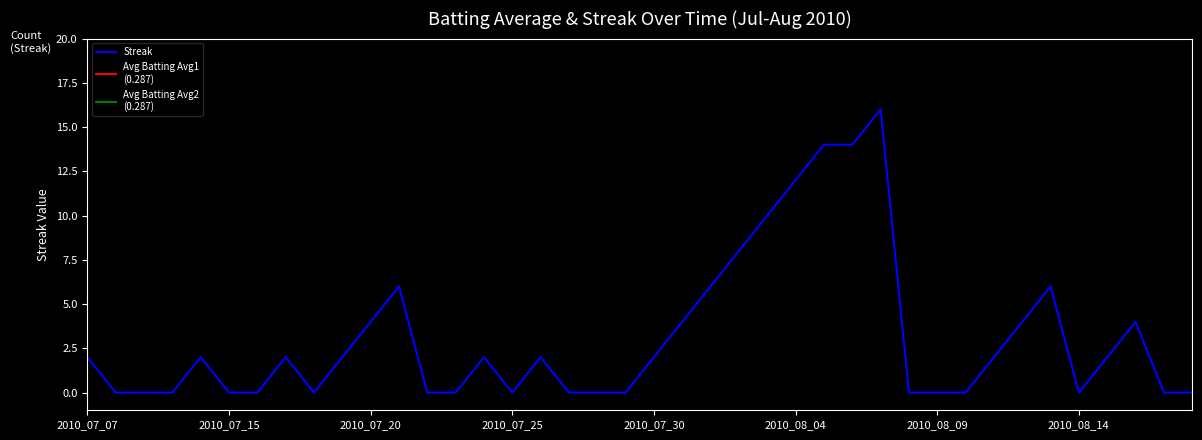

At 2010-07-31, list the series in order from smallest to largest.

Batting Average1, Batting Average2, Streak